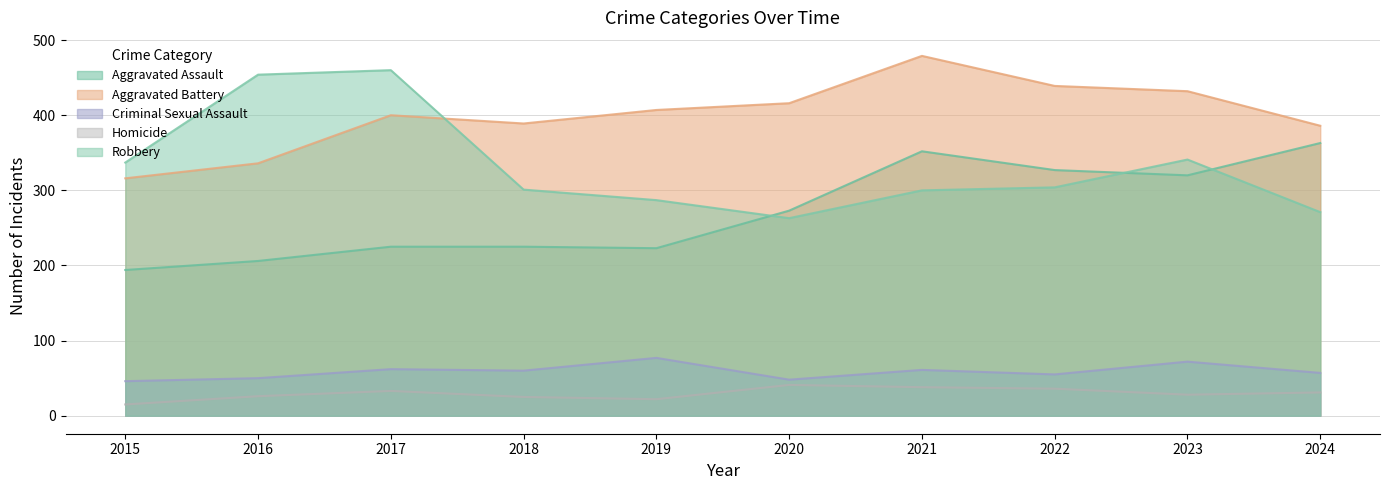

Which series has the largest range (max minus min)?

Robbery